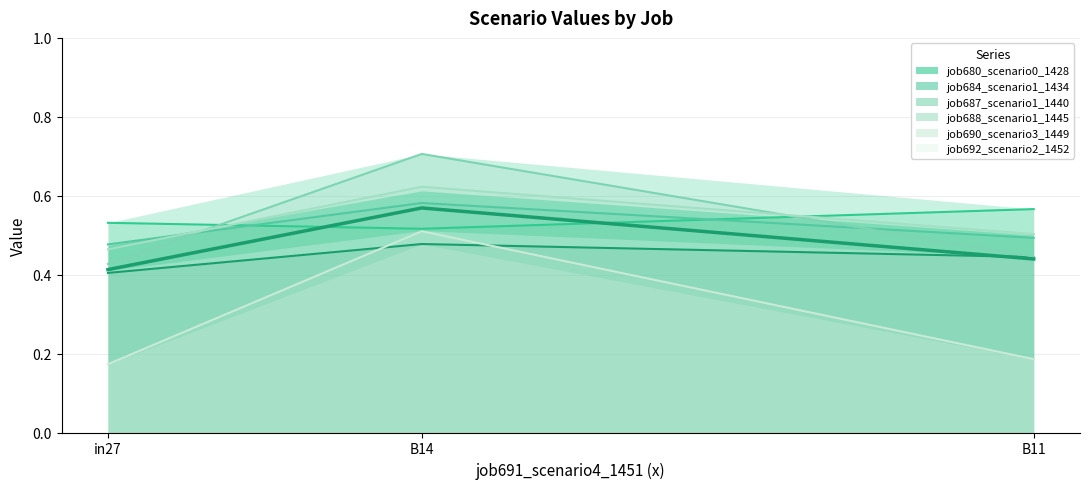

What position from the right is B14?

2